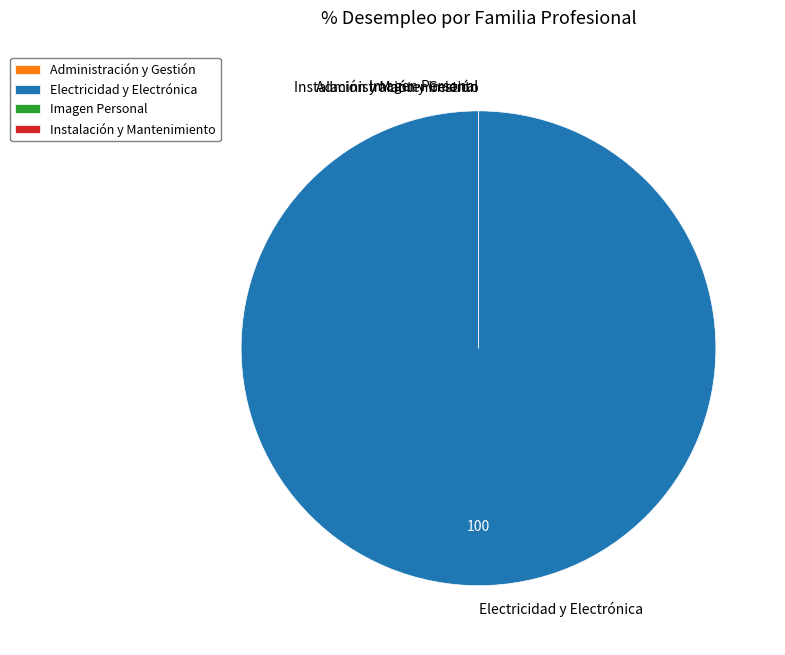

To the nearest percent, what is the difference between the largest and smallest slice percentages?

100%